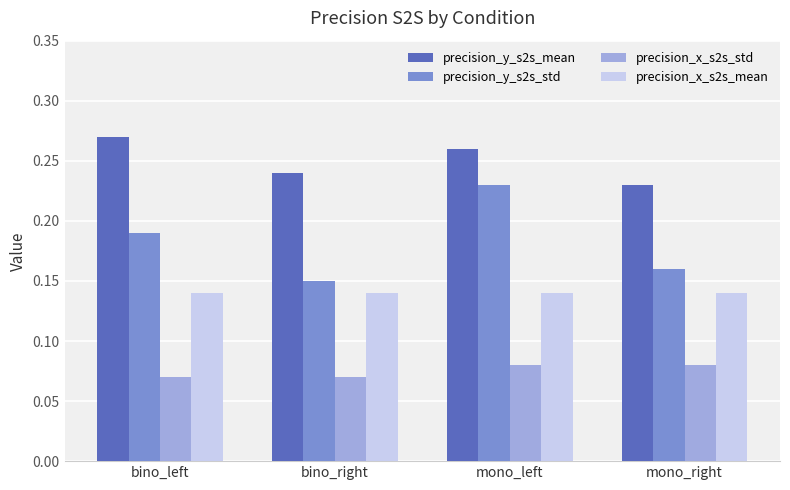

How many bars are there in each group?

4